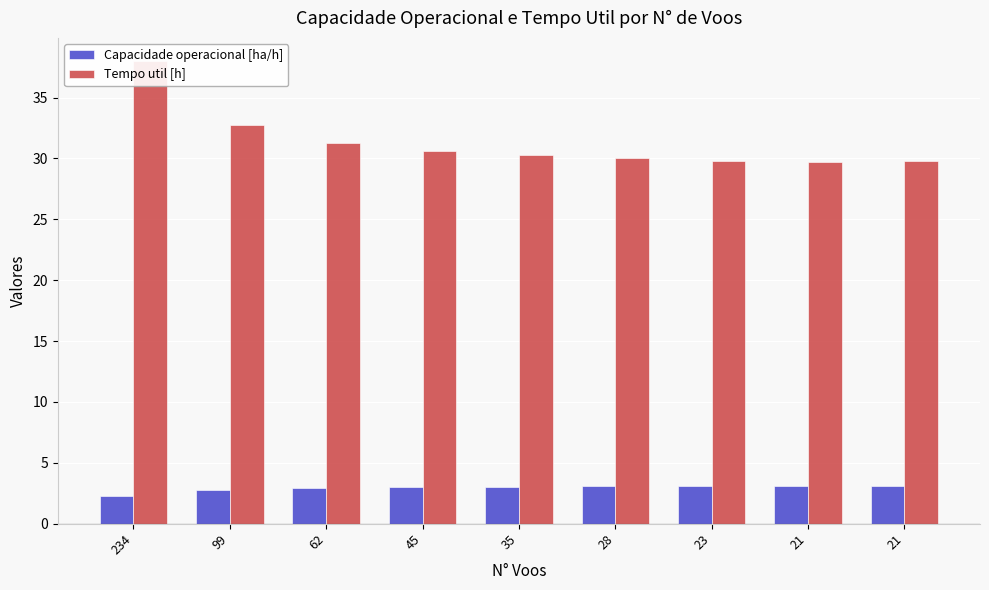

Where does the Tempo util [h] series first go above 30?

234